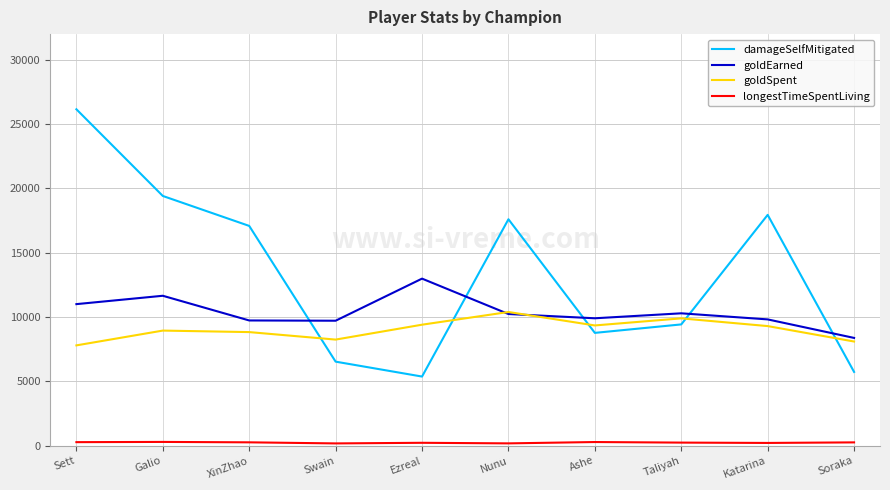

True or false: damageSelfMitigated has a value of 5736 at Soraka.

True